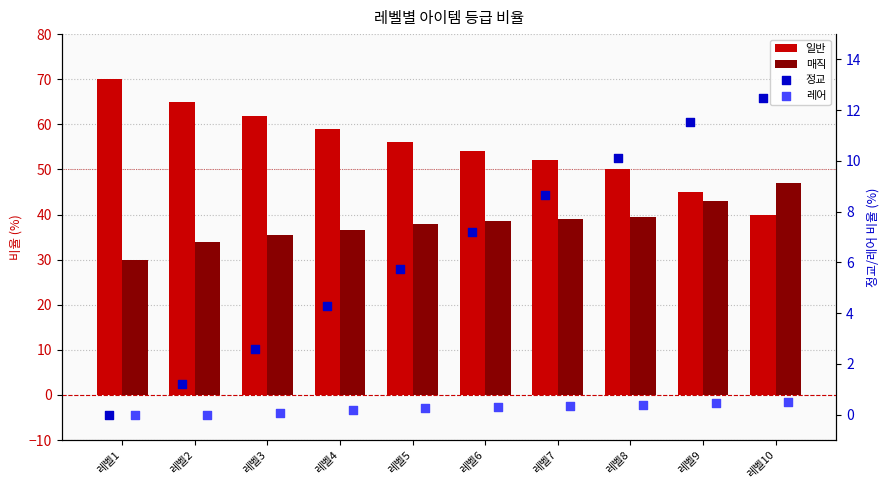

Which series contains the lowest Y value?

정교